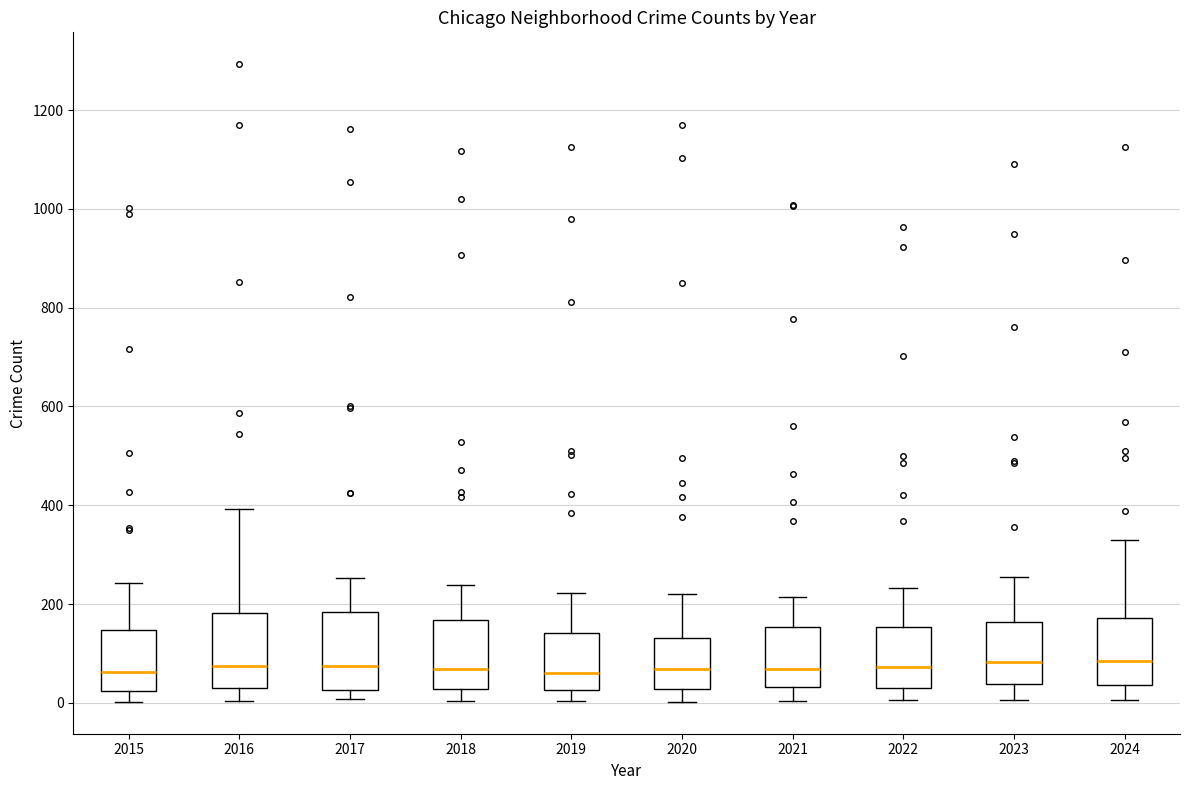

Where does the lower whisker of the box at x = 2015 end on the y-axis? The values are not printed on the chart, so give them approximately, as read against the axis.

0